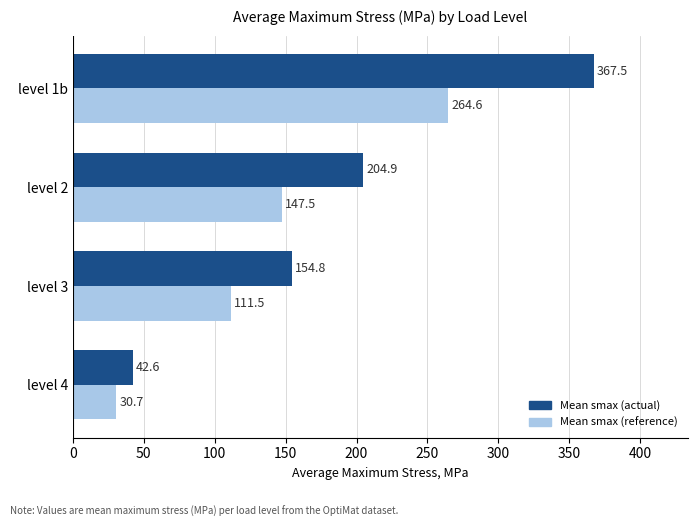

At how many categories does at least one series exceed 71?

3